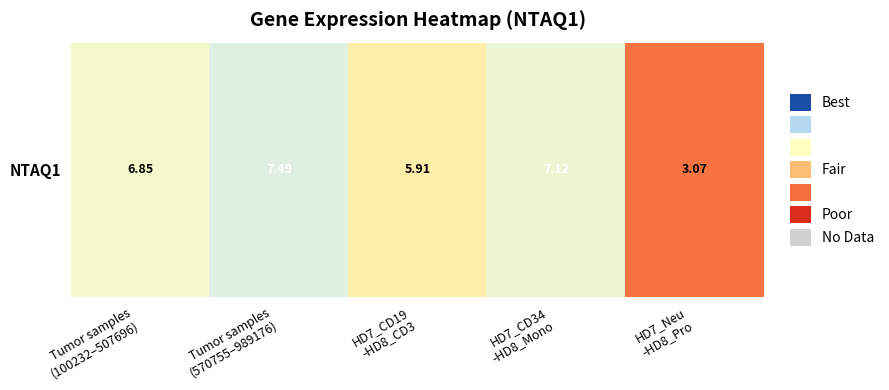

Count the number of categories in the chart.

5